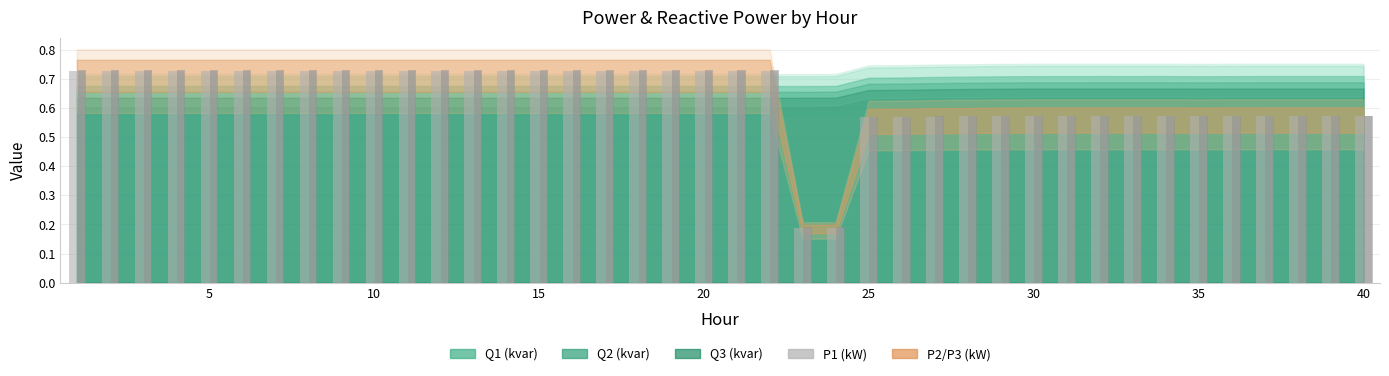

How many bars are there in each group?

2